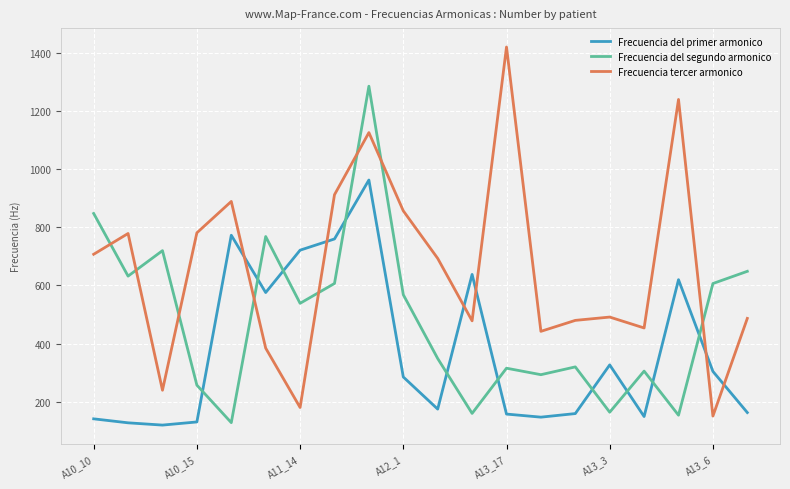

Which series has the largest total across all categories?

Frecuencia tercer armonico